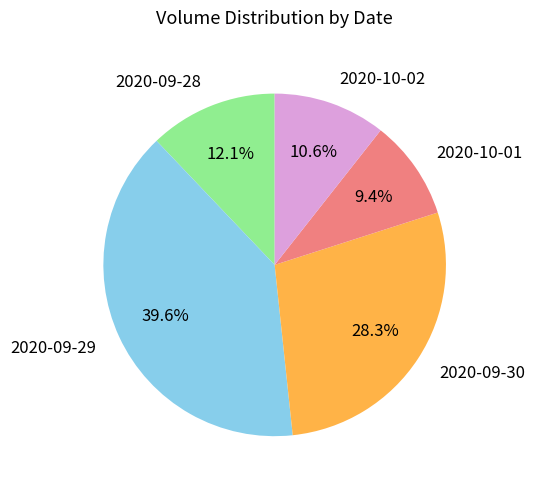

Between 2020-10-01 and 2020-10-02, which is larger?

2020-10-02